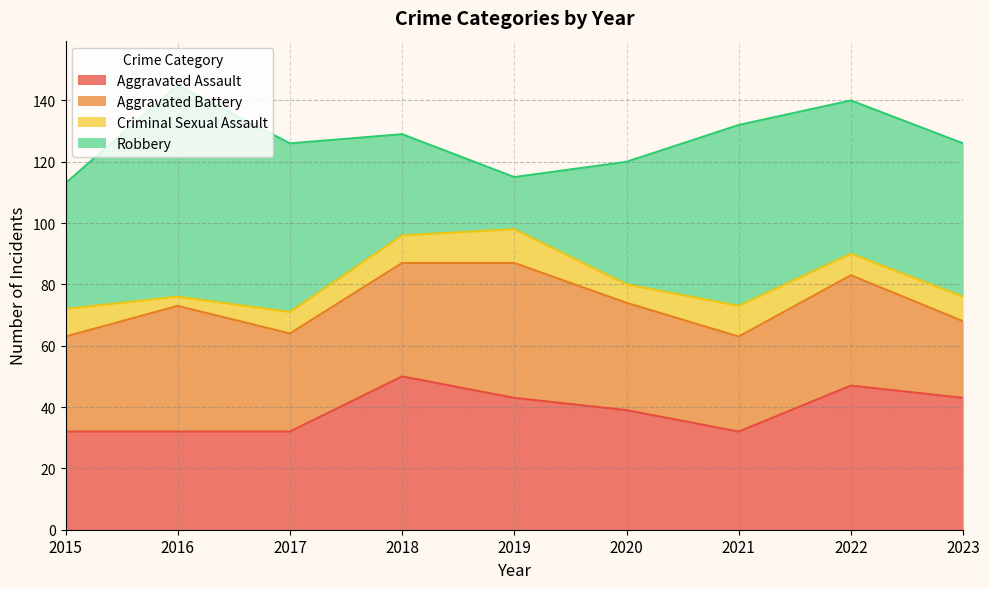

How many intersections are there between Aggravated Assault and Robbery?

2